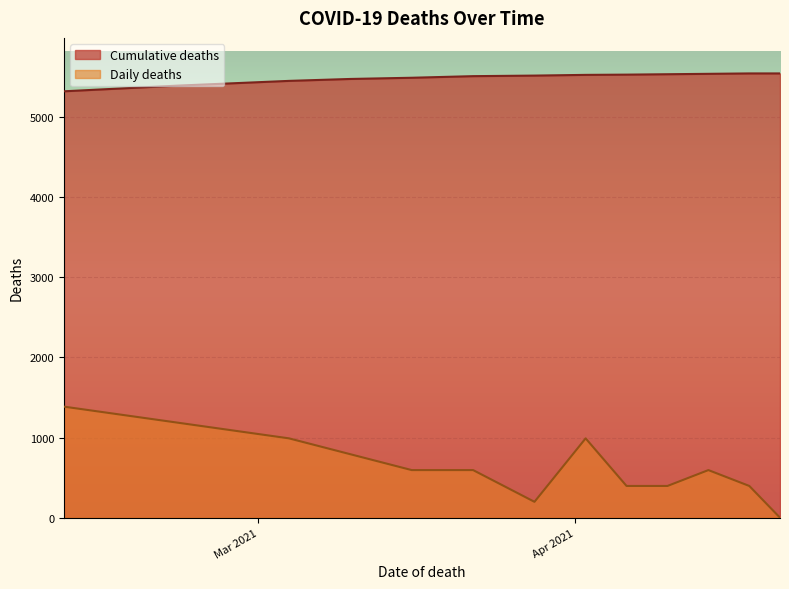

What is the lowest value of the Cumulative deaths series?

5320.0